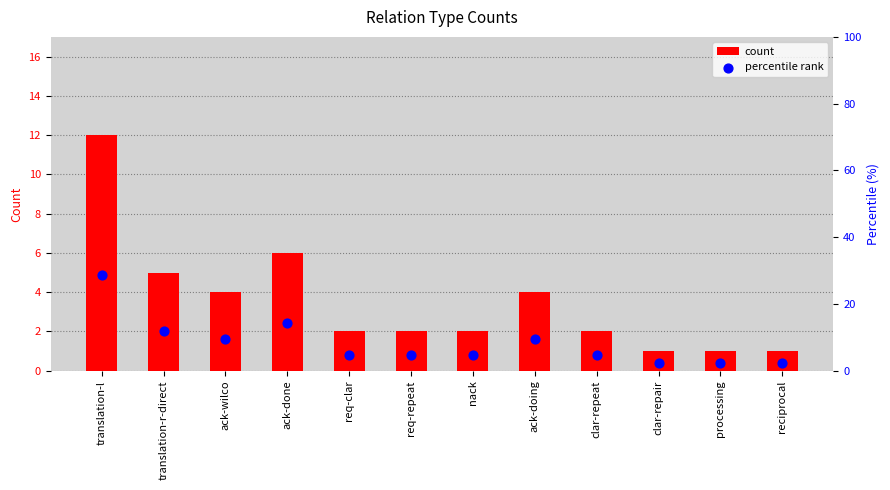

Which series has the largest total across all categories?

percentile rank